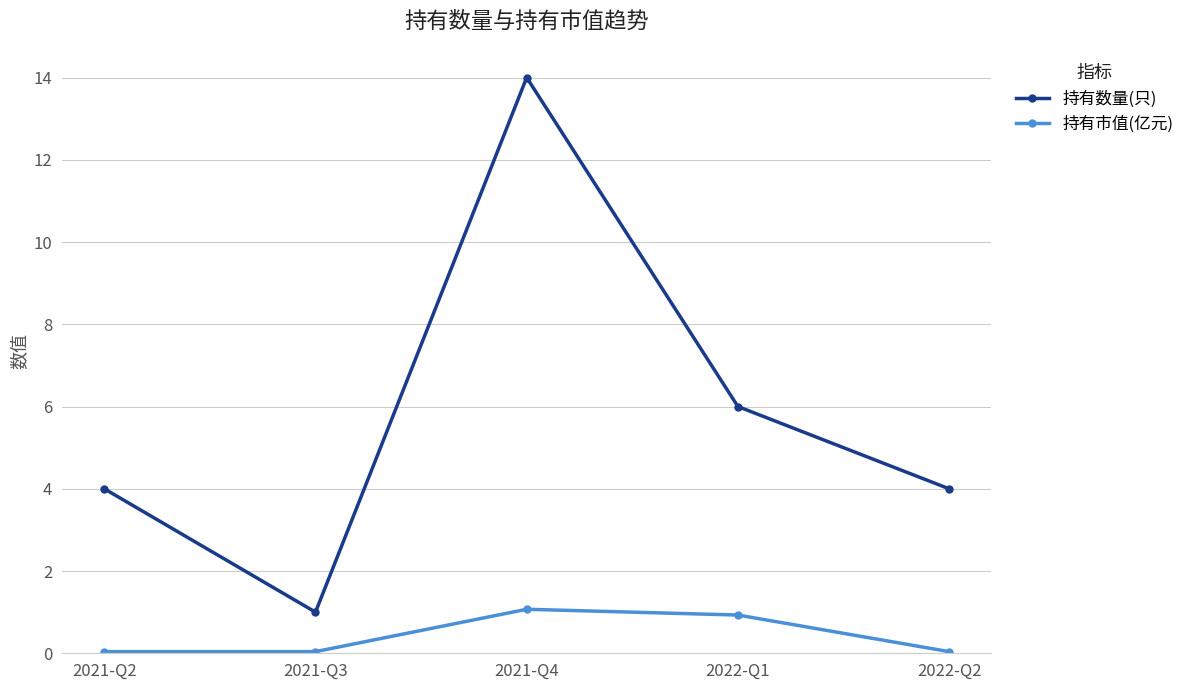

What is the maximum value for 持有数量(只)?

14.0